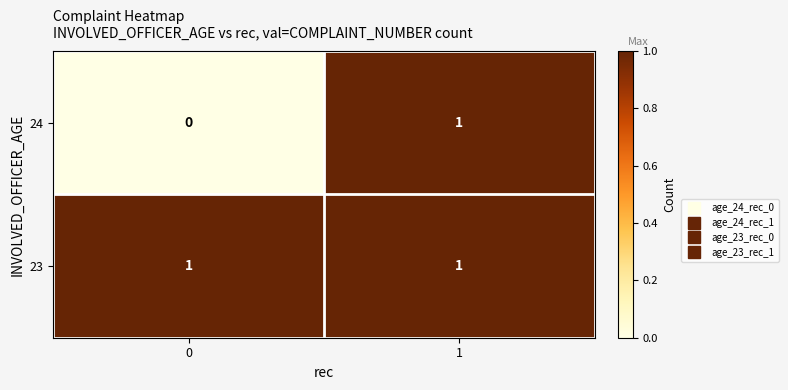

What is the spread (max minus min) of values at 0?

1